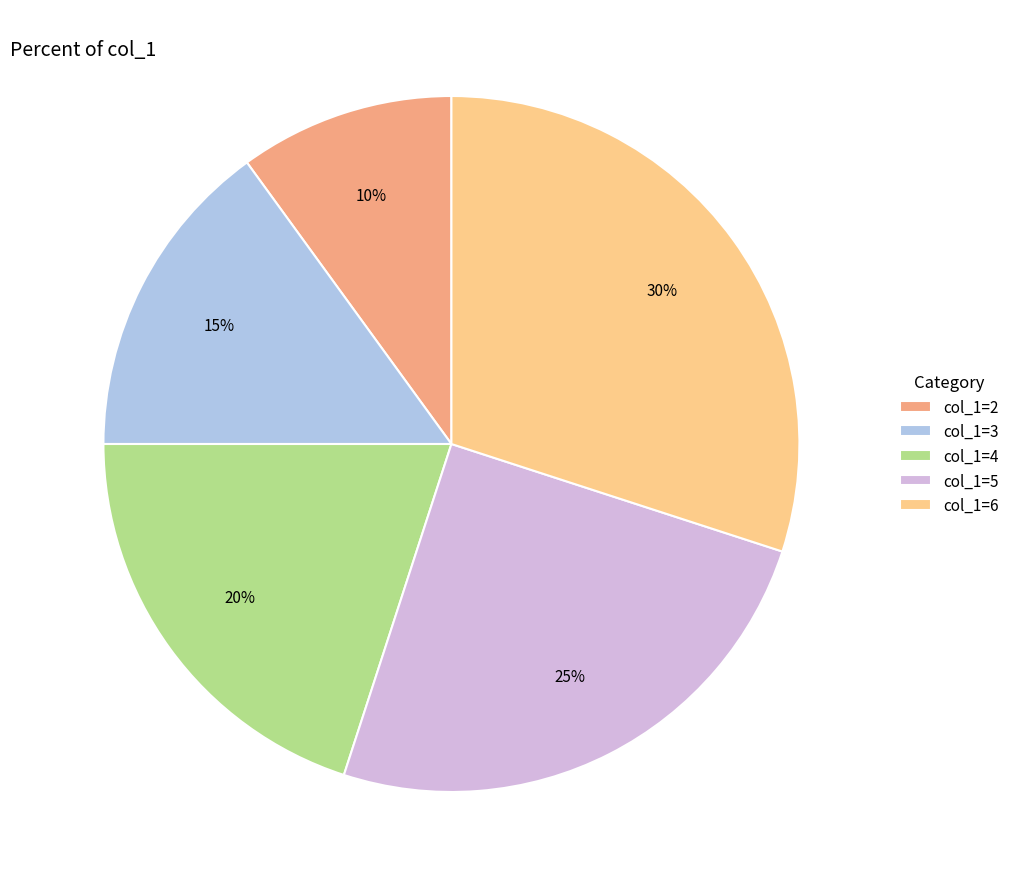

To the nearest percent, what is the difference between the col_1=2 and col_1=5 slice percentages?

15%